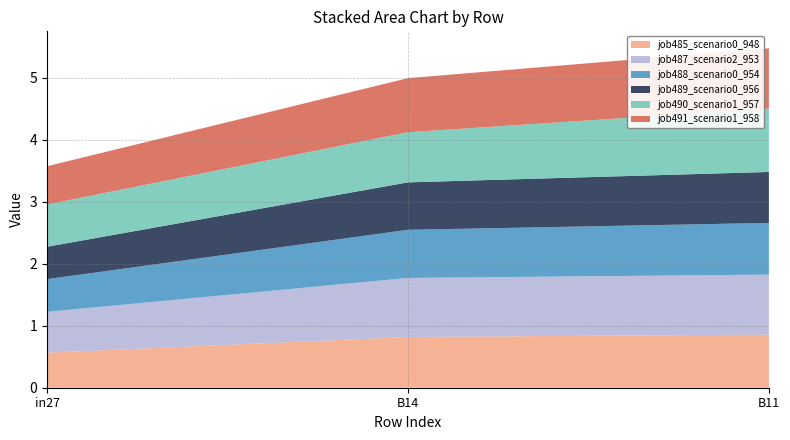

Reading left to right, list all the values displayed in this chart.

job485_scenario0_948: 0.6	0.8	0.9
job487_scenario2_953: 0.7	1.0	1.0
job488_scenario0_954: 0.5	0.8	0.8
job489_scenario0_956: 0.5	0.8	0.8
job490_scenario1_957: 0.7	0.8	1.0
job491_scenario1_958: 0.6	0.9	1.0